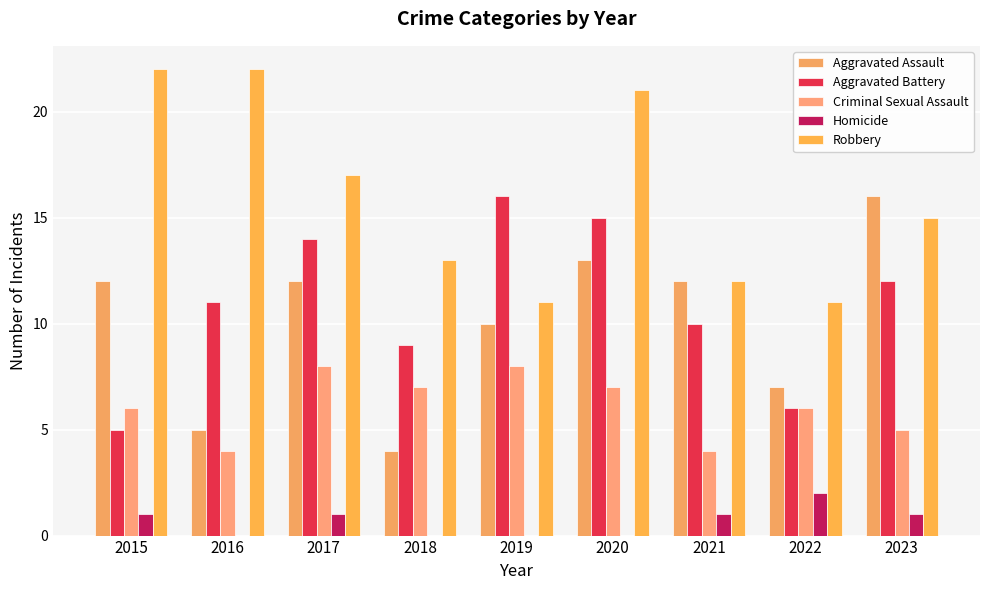

Count the Homicide values in the range 0 to 1.

8